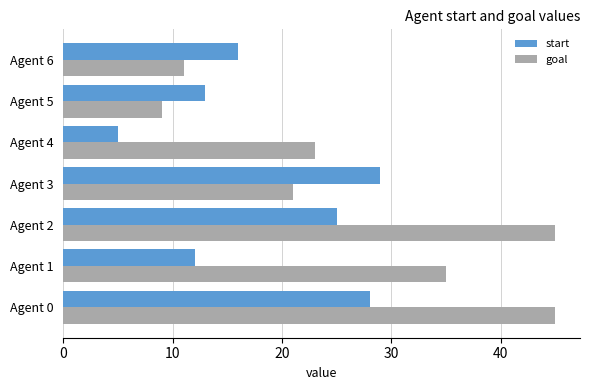

Which series has the largest range (max minus min)?

goal